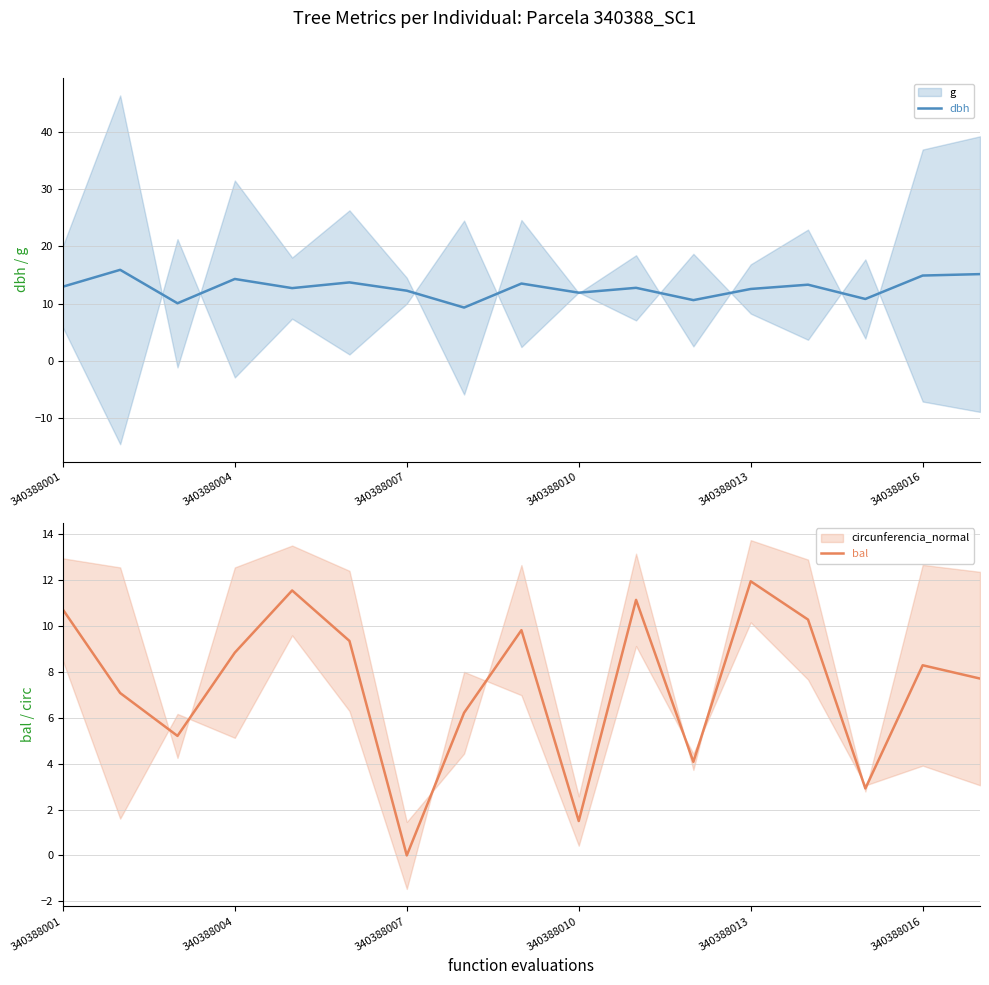

True or false: dbh has a value of 12.6 at 340388013.

True